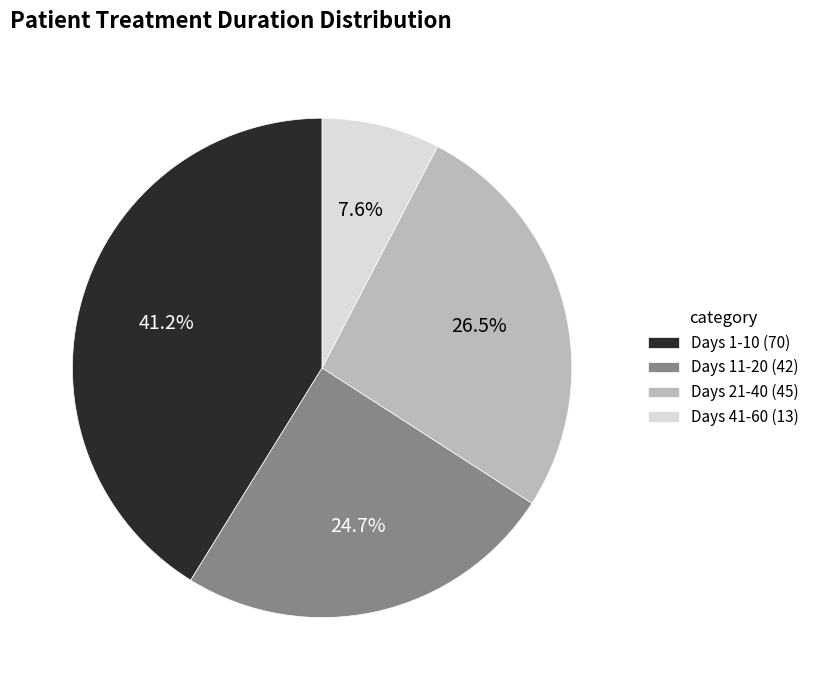

Is Days 11-20 (42) the majority of the pie?

No